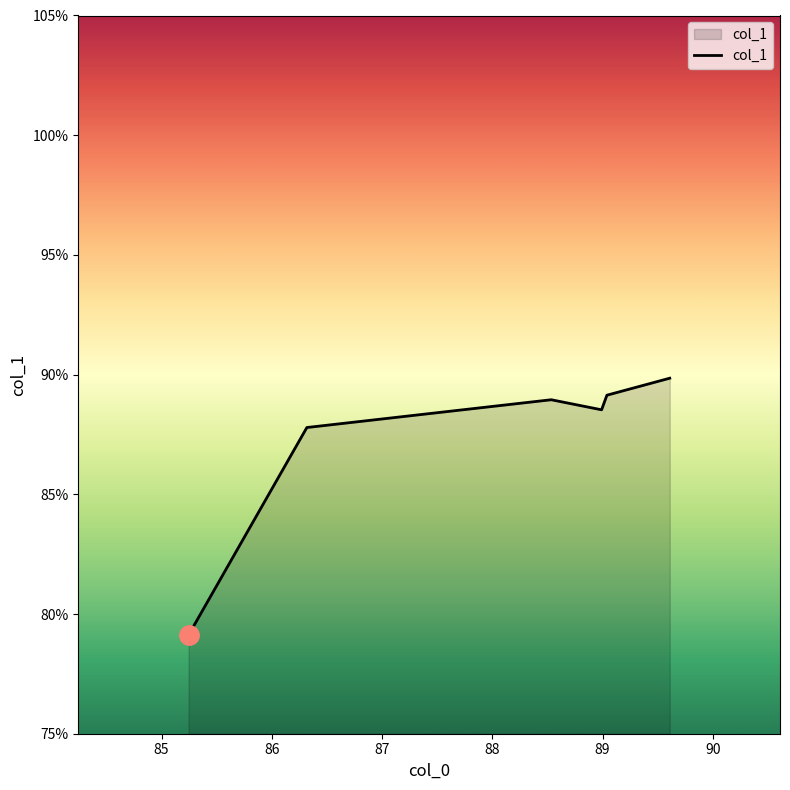

What is the difference between the maximum and minimum values?

10.7